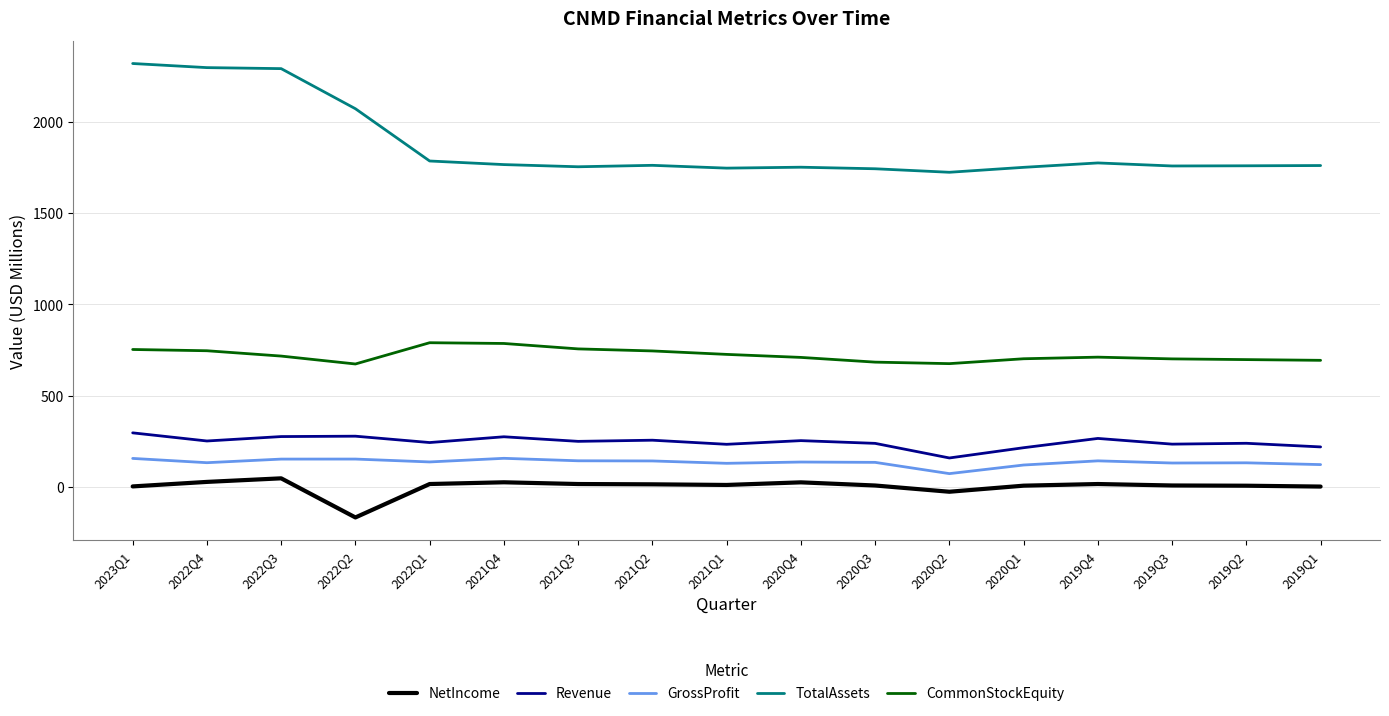

What is the difference between the maximum and minimum values in the TotalAssets series?

596.2